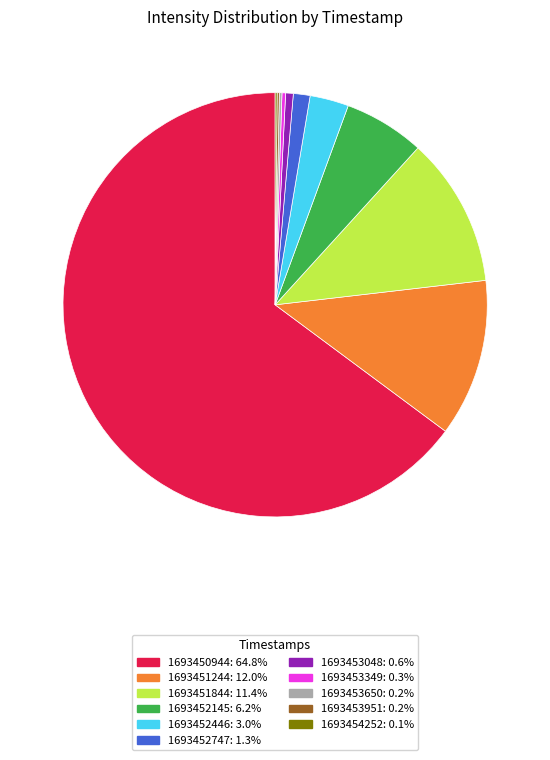

Is there any slice that represents more than half of the pie?

Yes